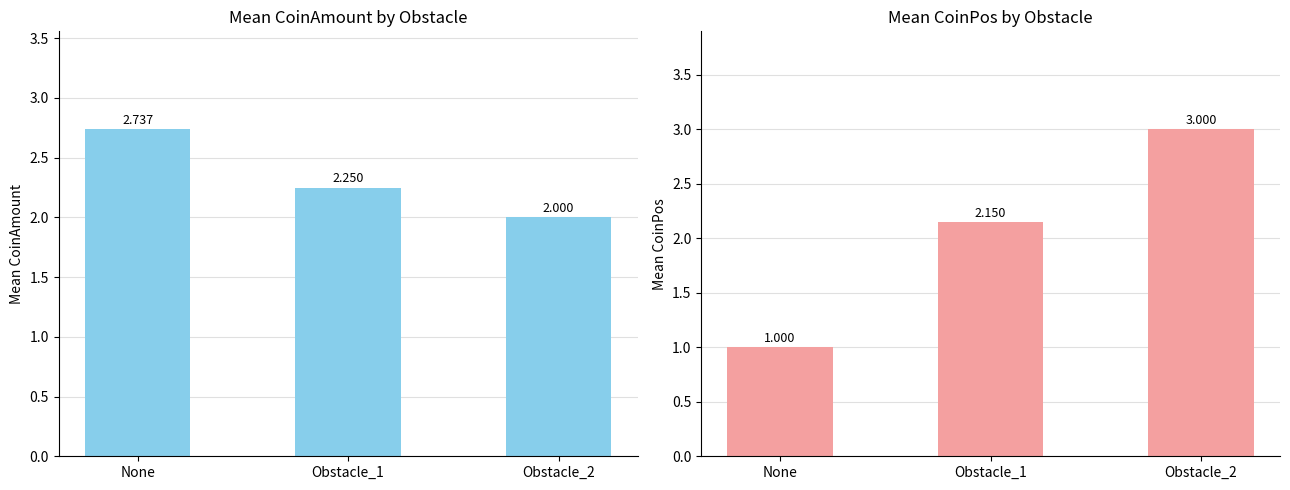

What are all the series names shown in the legend?

CoinAmount, CoinPos